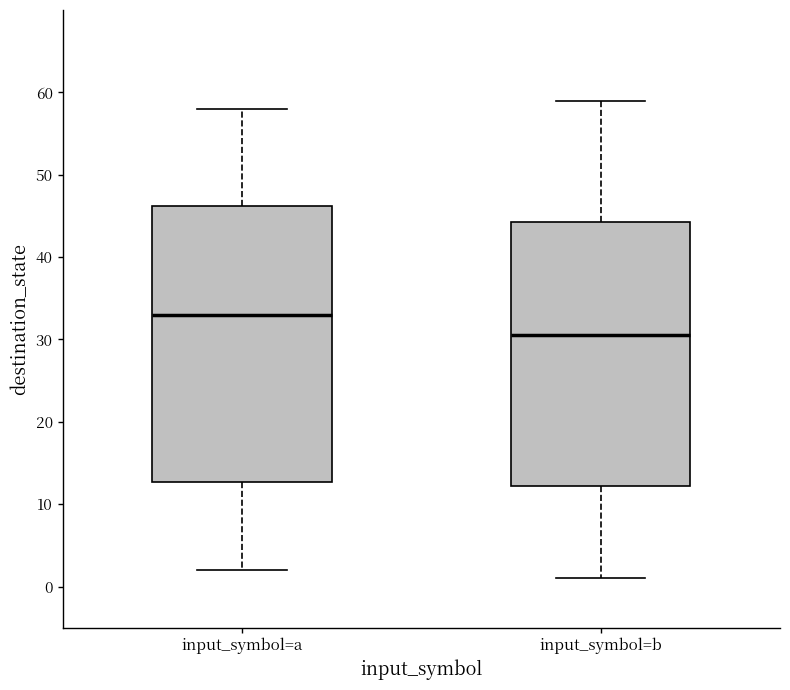

Which box is the tallest, from its lower edge to its upper edge?

input_symbol=a